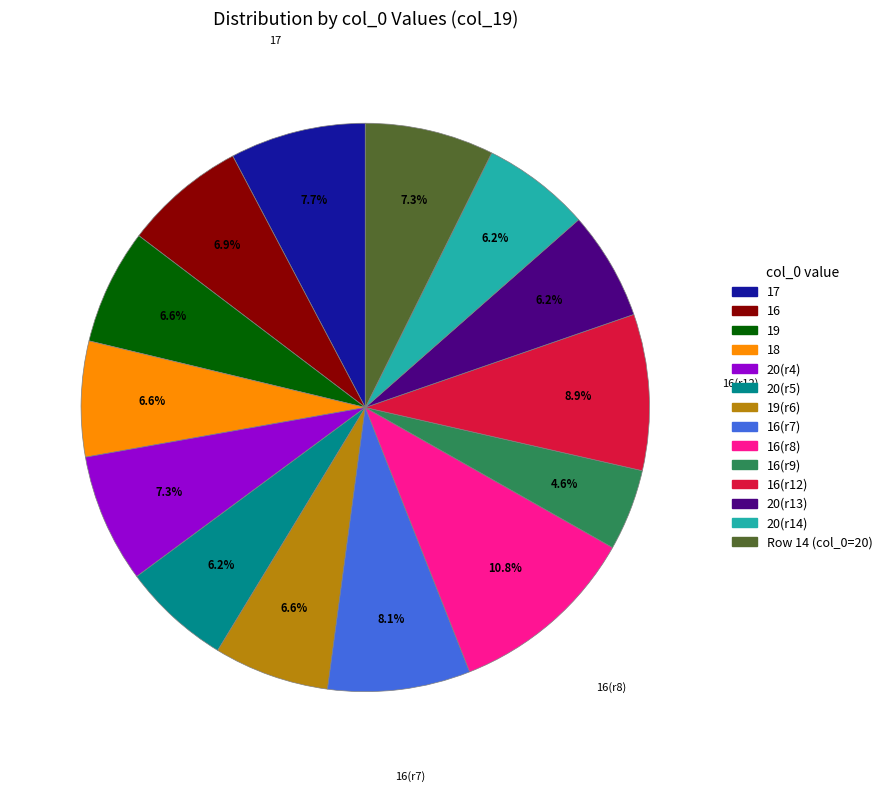

Is the sum of 20(r14) and 19 greater than half?

No